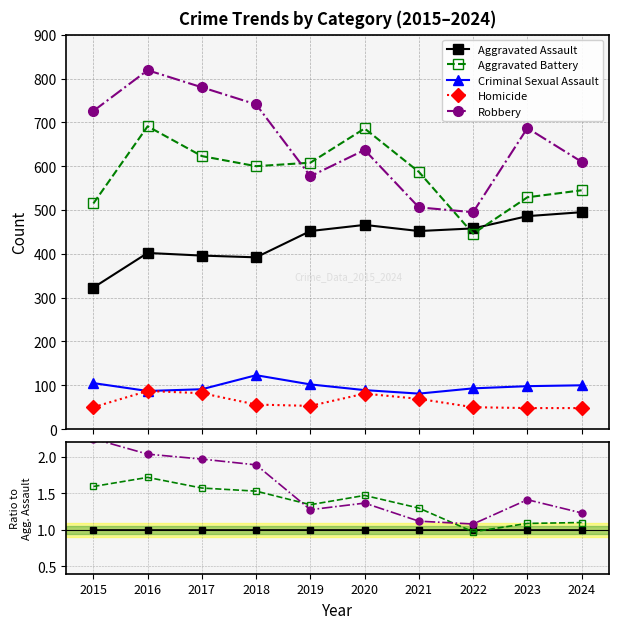

True or false: Homicide and Aggravated Battery cross at least once.

False